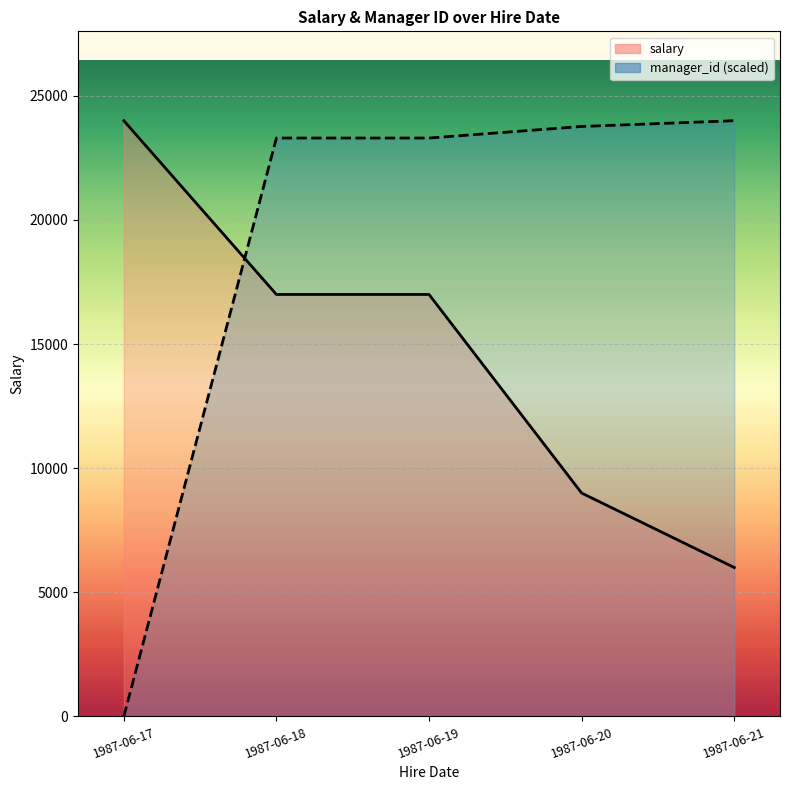

True or false: salary has more than 1 points higher than both neighbors.

False